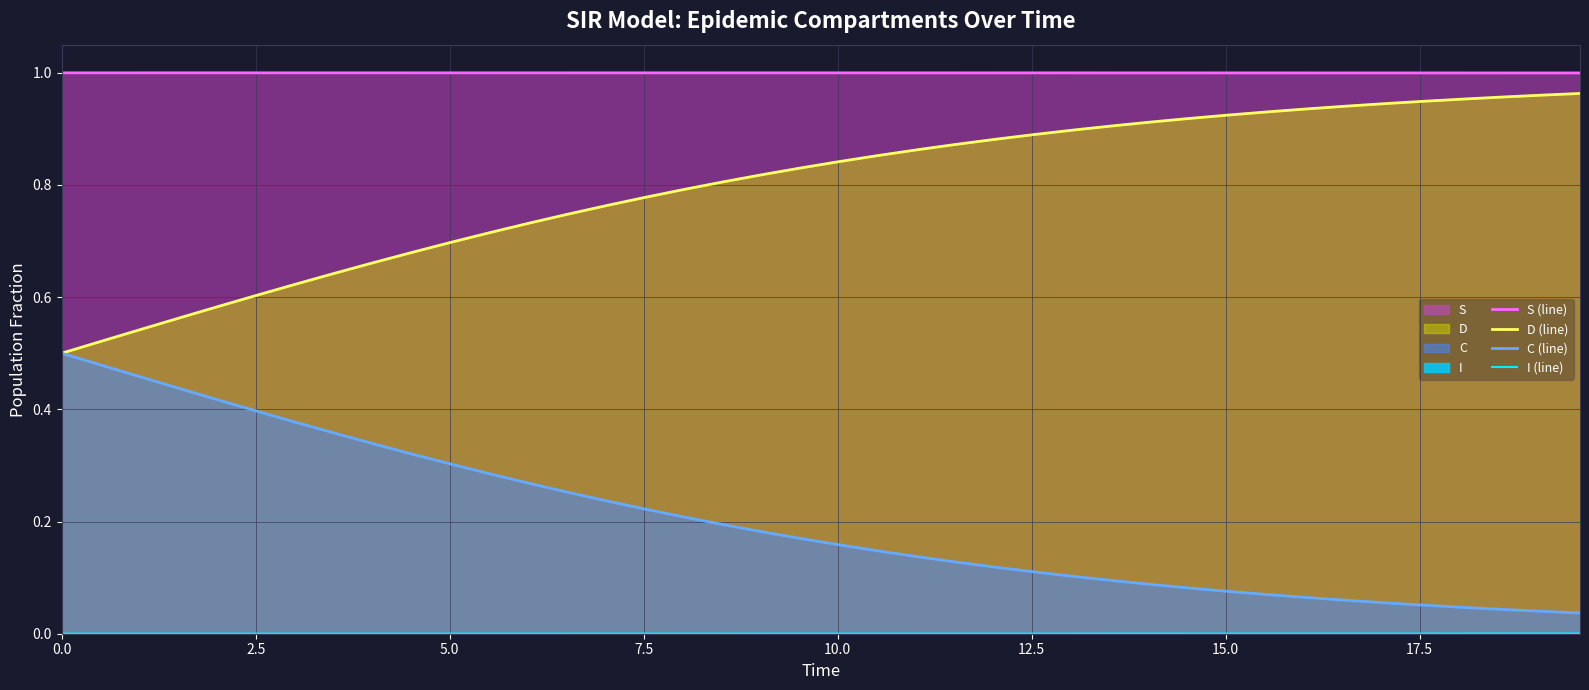

Which series has the largest total across all categories?

S (line)